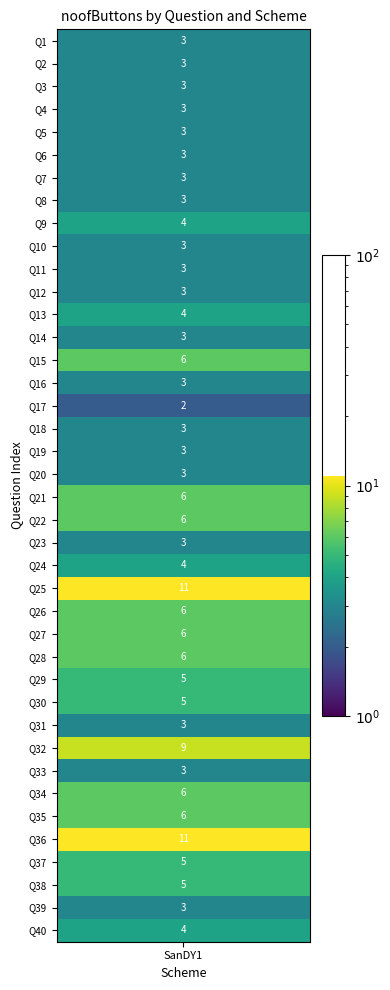

Where is the data nearest to the value 6?

14